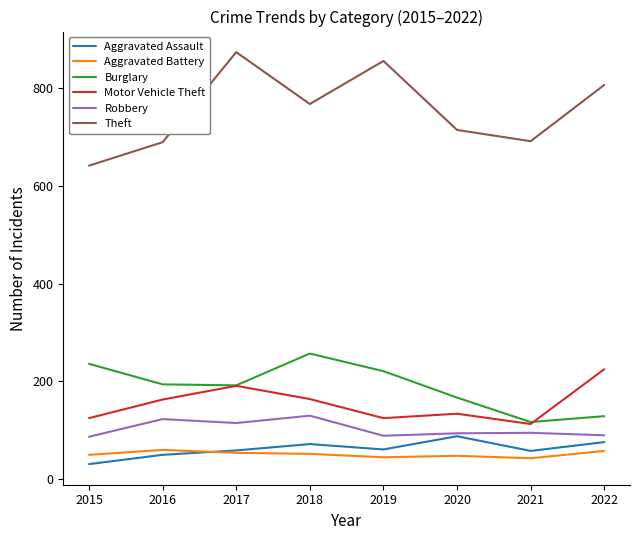

Which series has the largest total across all categories?

Theft